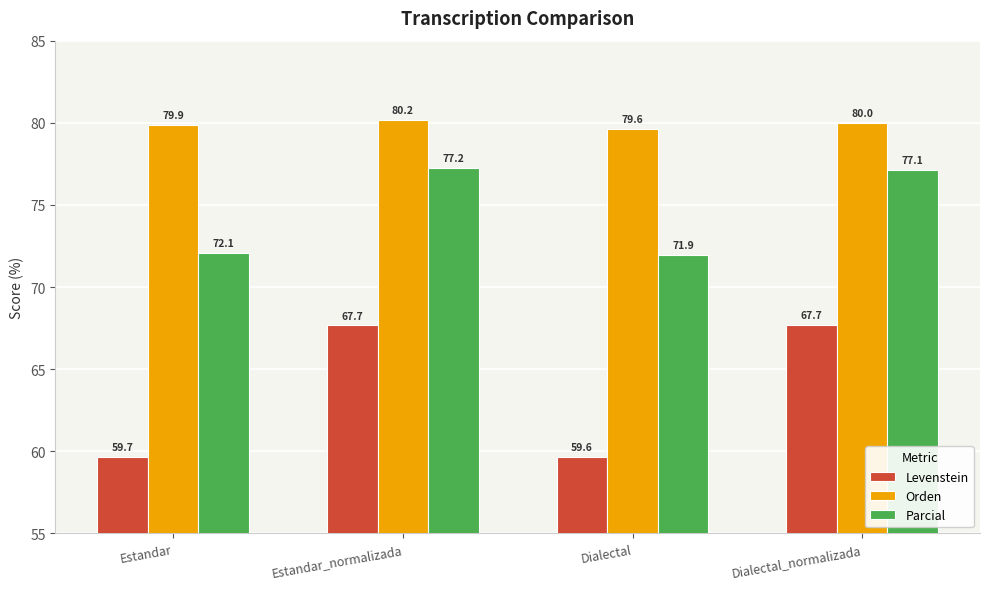

Reading left to right, extract all data points from this chart.

Levenstein: 59.7	67.7	59.6	67.7
Orden: 79.9	80.2	79.6	80.0
Parcial: 72.1	77.2	71.9	77.1